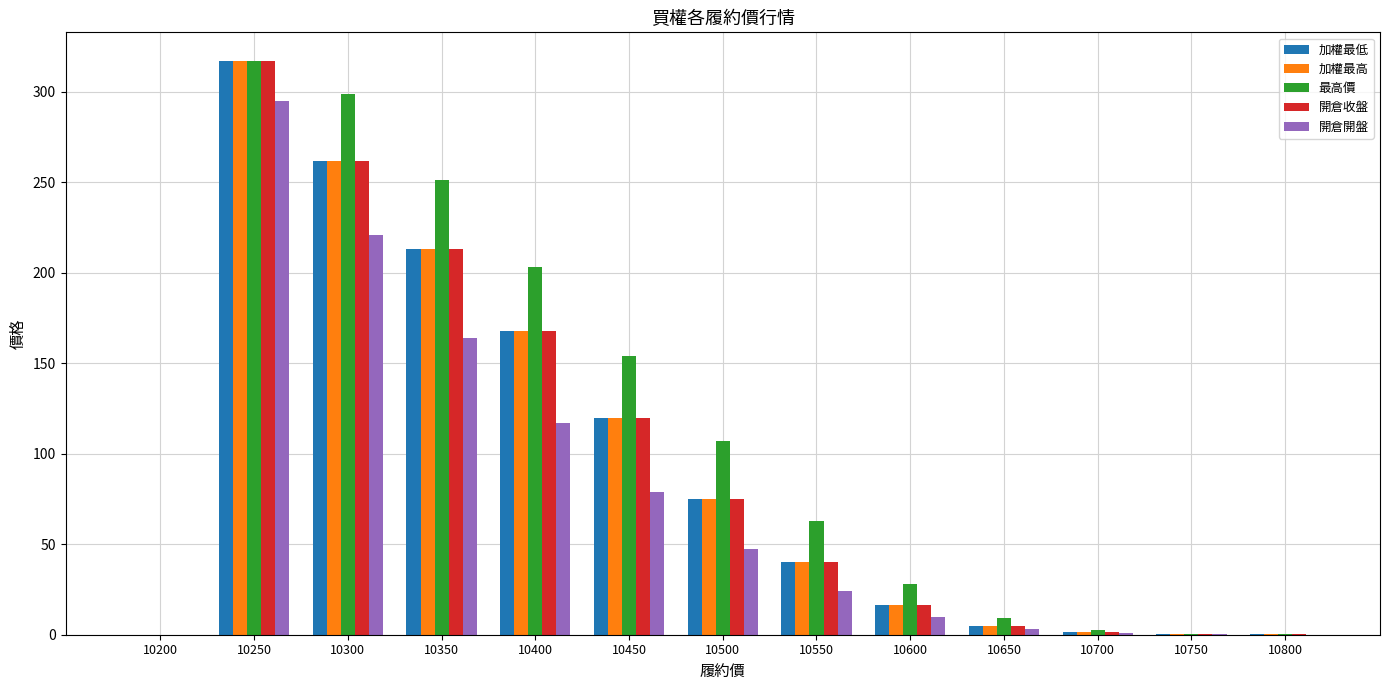

At which category is the sum across all series the highest?

10250